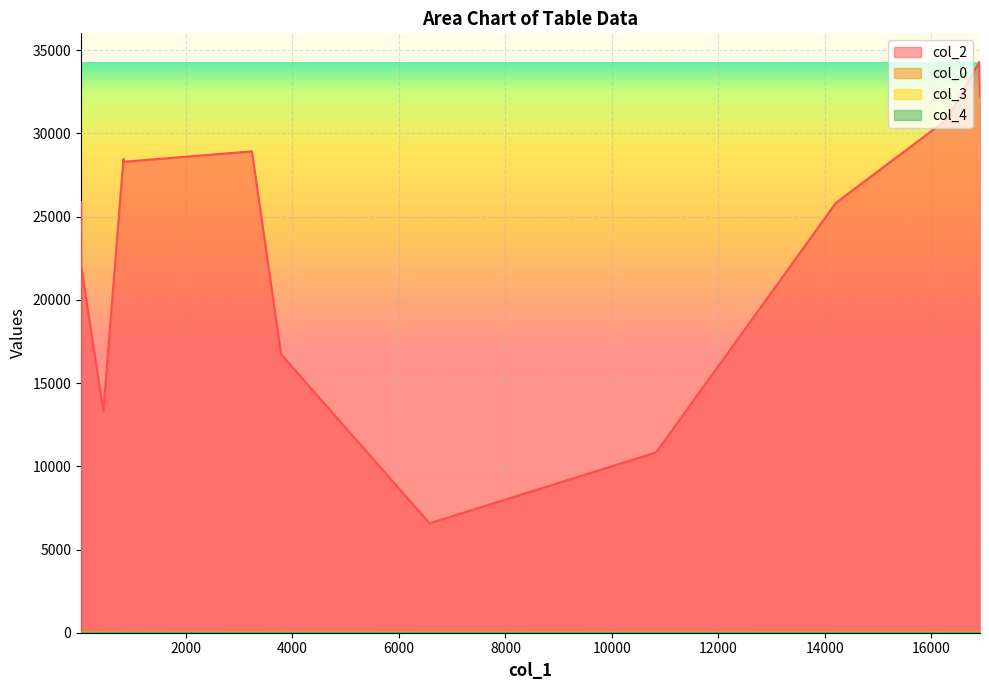

Which series has the largest range (max minus min)?

col_2